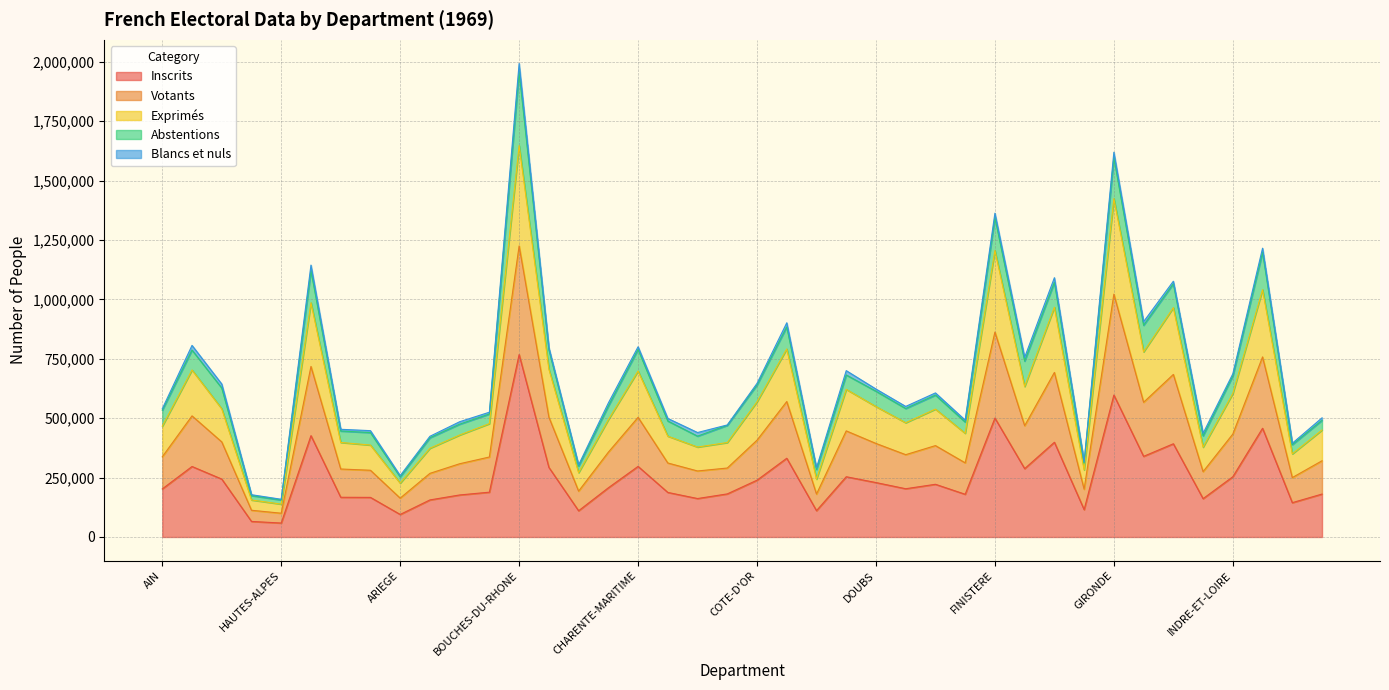

How many interior local peaks does the Exprimés series have?

12